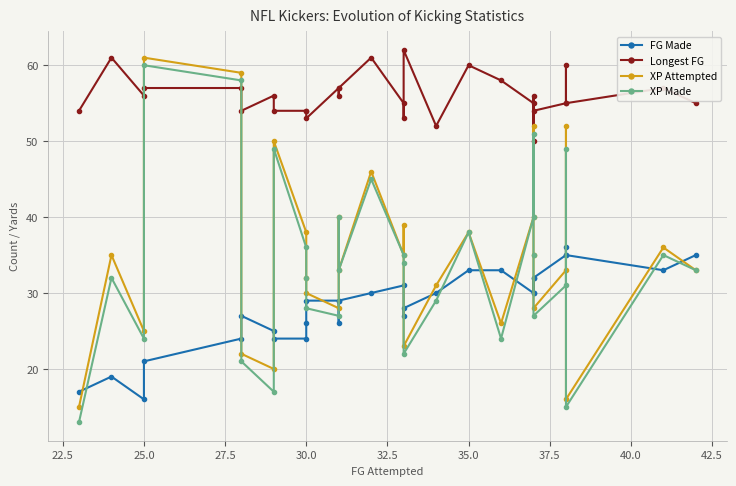

What is the sum of all FG Made values?

846